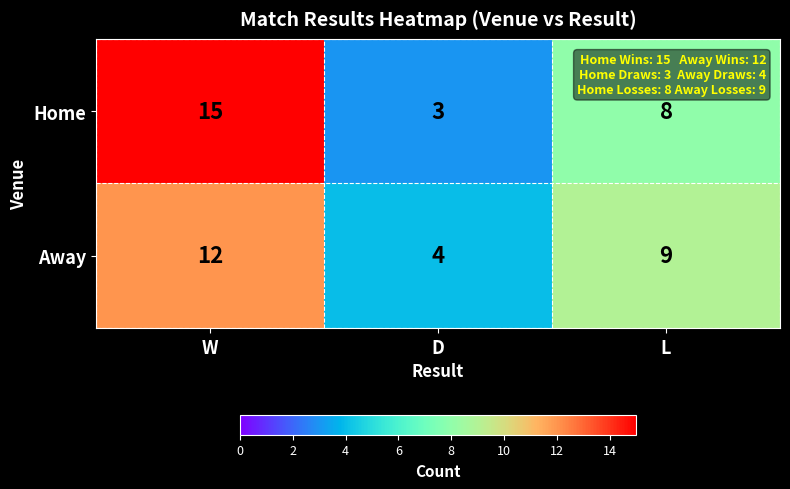

What is the difference between the highest and lowest values at D?

1